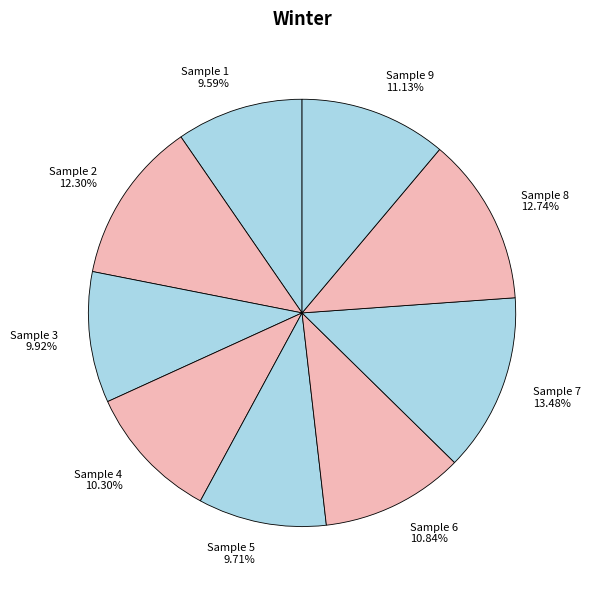

How many slices are in this pie chart?

9